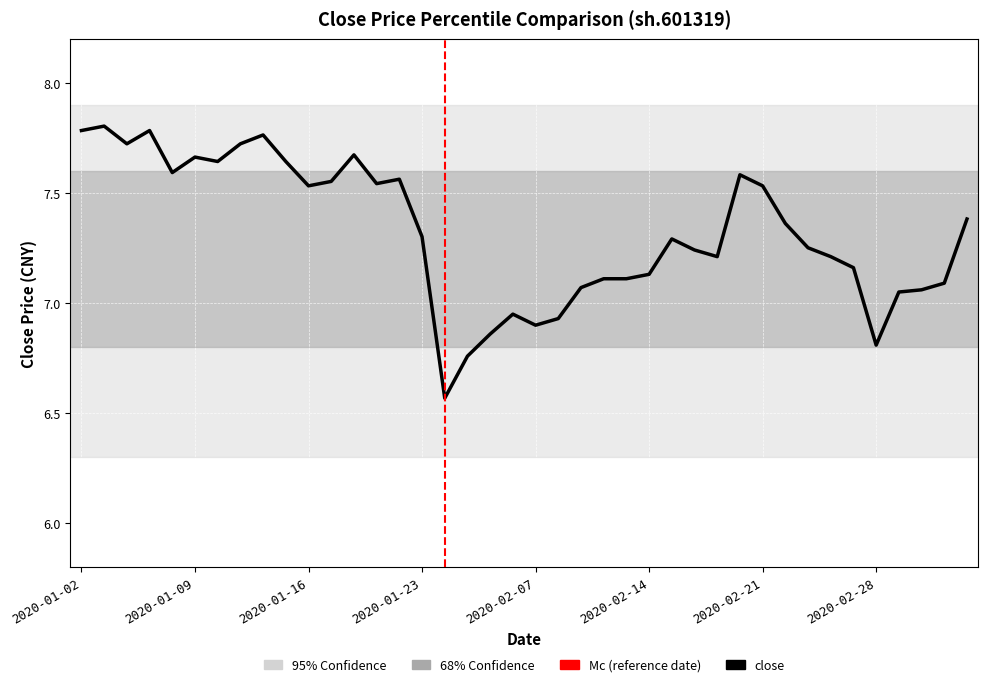

What is the difference between the maximum and minimum values?

1.2